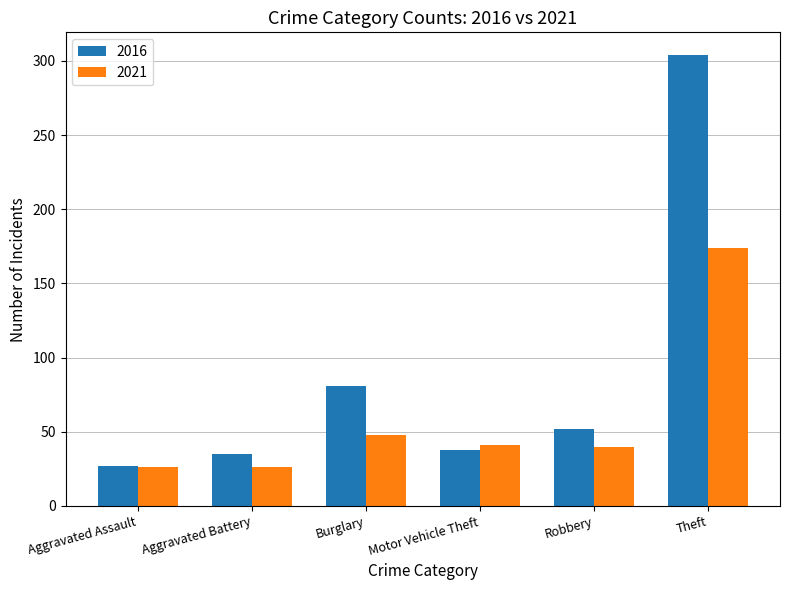

Rank the series by their average value, from lowest to highest.

2021, 2016